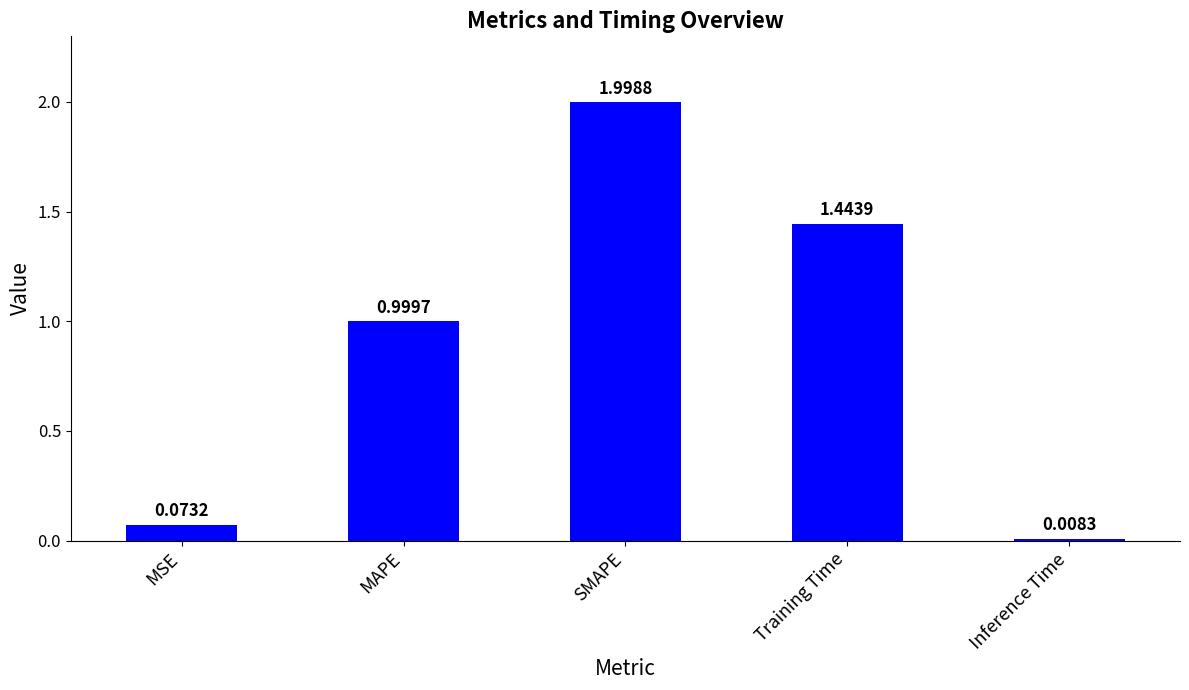

Where is the data nearest to the value 1?

MAPE